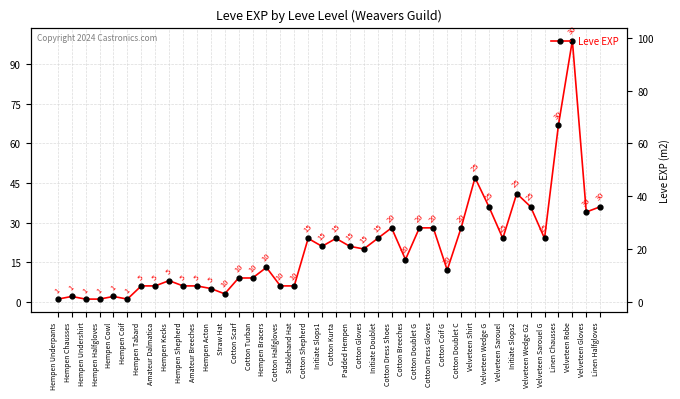

Is it true that the value at Velveteen Wedge G is 50?

False